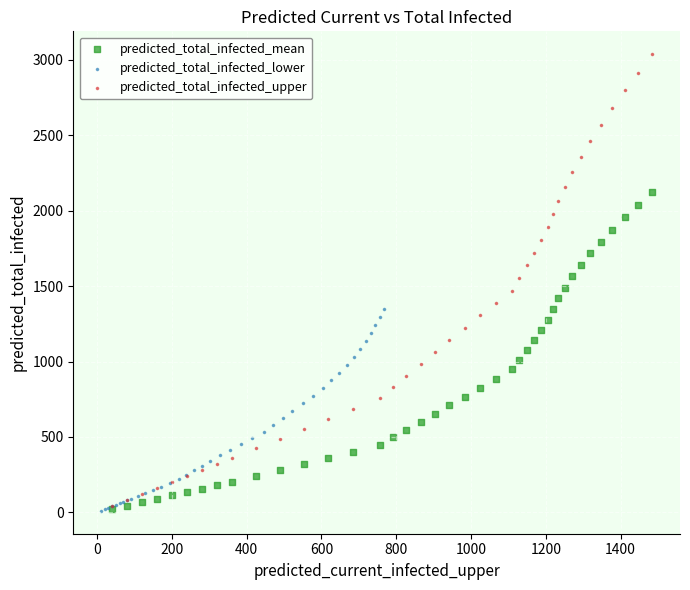

Which series contains the highest Y value?

predicted_total_infected_upper